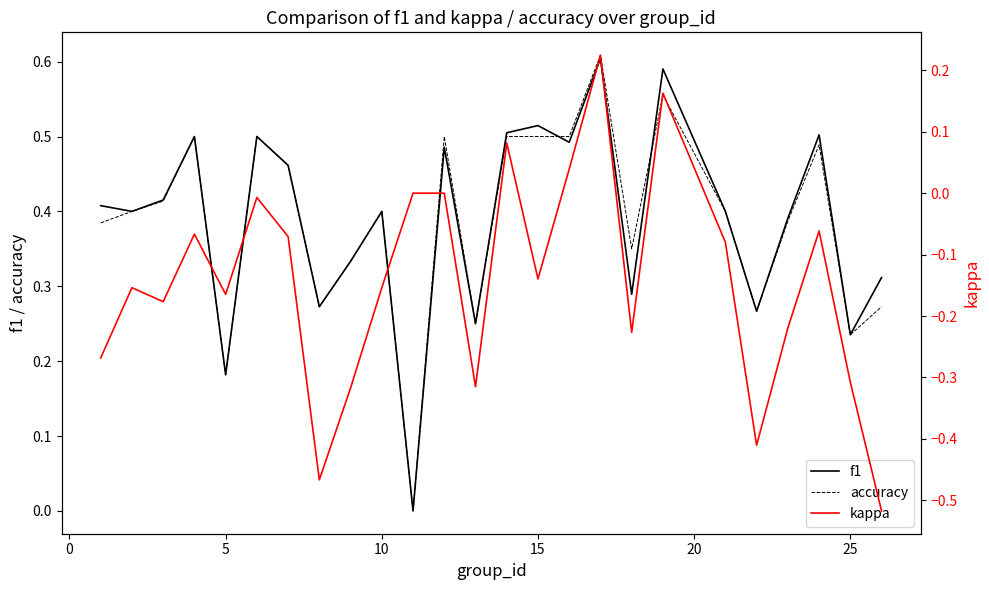

List the series in order of their peak value, highest first.

accuracy, f1, kappa